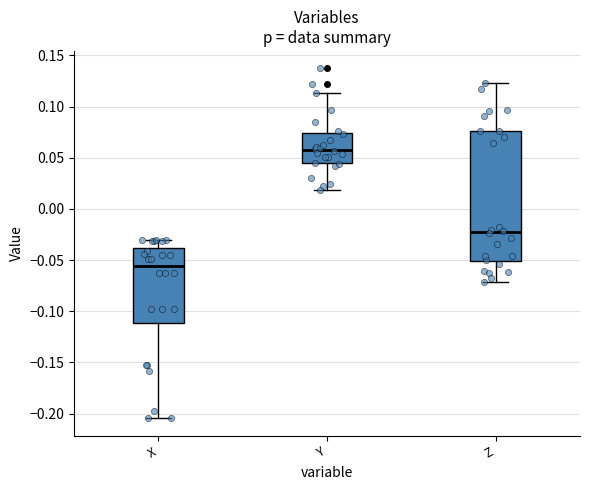

Reading left to right, transcribe this box plot: for each box, give where its median line is, the range the box spans, and where its two whiskers end, as read against the y-axis. The values are not printed on the chart, so give them approximately, as read against the axis.

X: median -0.055, box -0.110 to -0.040, whiskers -0.205 to -0.030
Y: median 0.060, box 0.045 to 0.075, whiskers 0.020 to 0.115
Z: median -0.025, box -0.050 to 0.075, whiskers -0.070 to 0.125